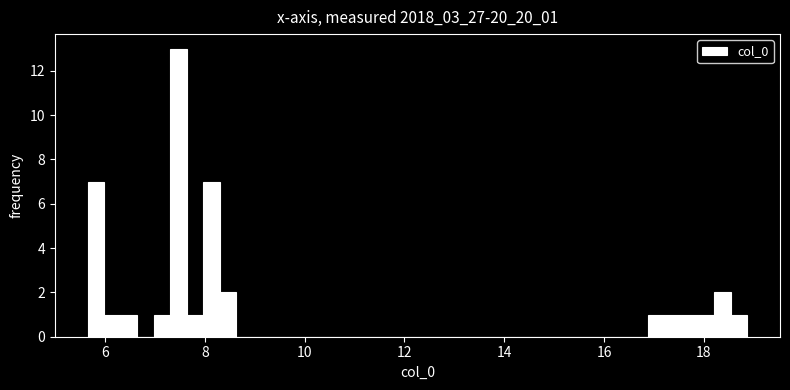

Read against the x-axis, roughly where is the centre of the tallest bar?

7.4